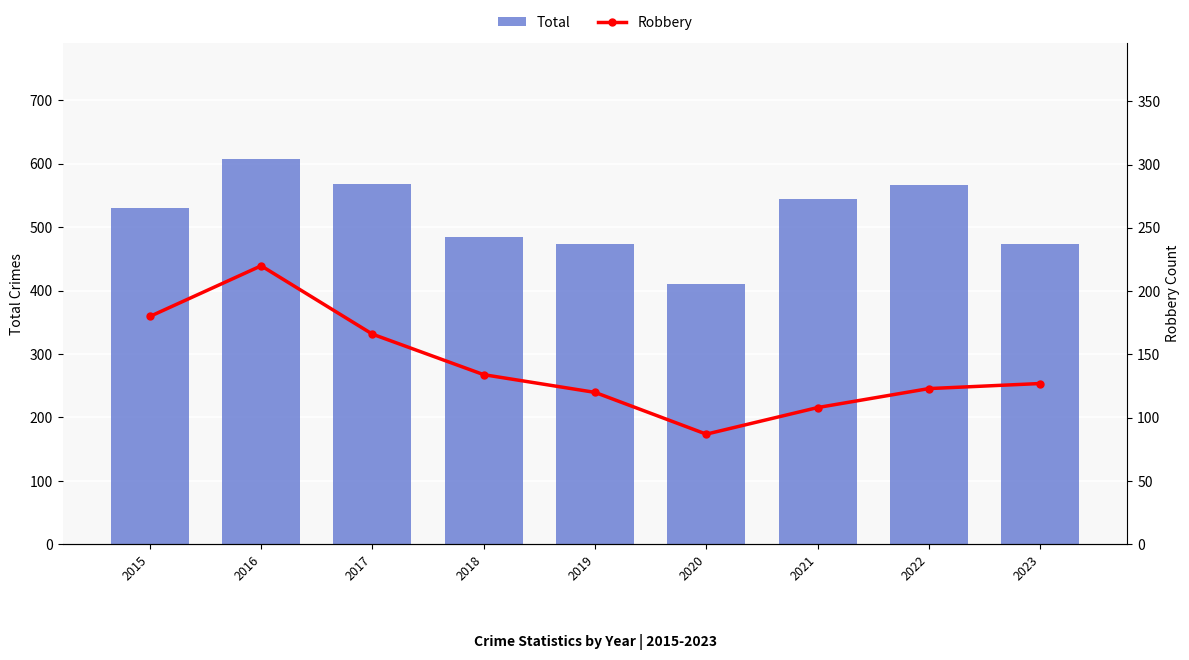

How many categories are shown in the chart?

9